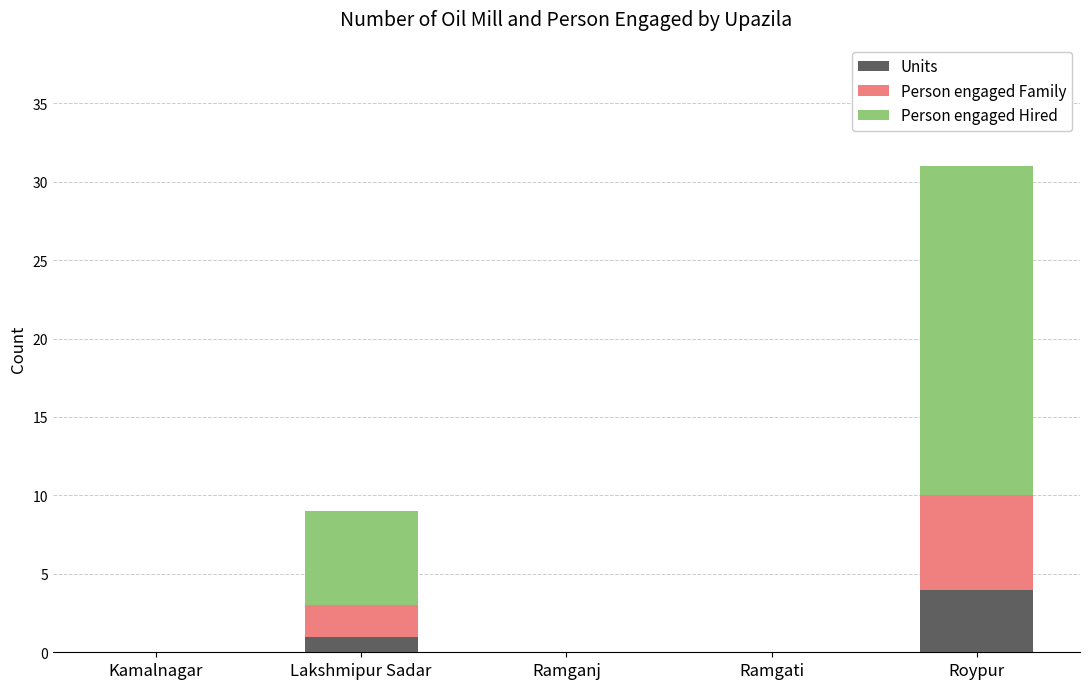

Which category has the highest value in the Units series?

Roypur